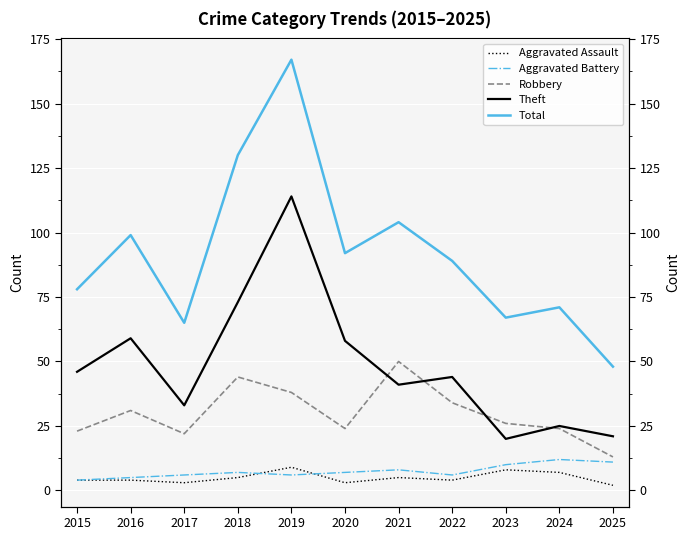

How many data points in Theft are above 44?

5